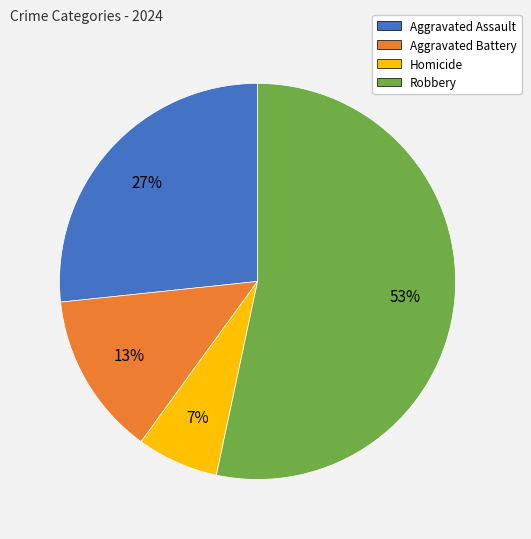

Is the sum of Robbery and Aggravated Battery greater than half?

Yes